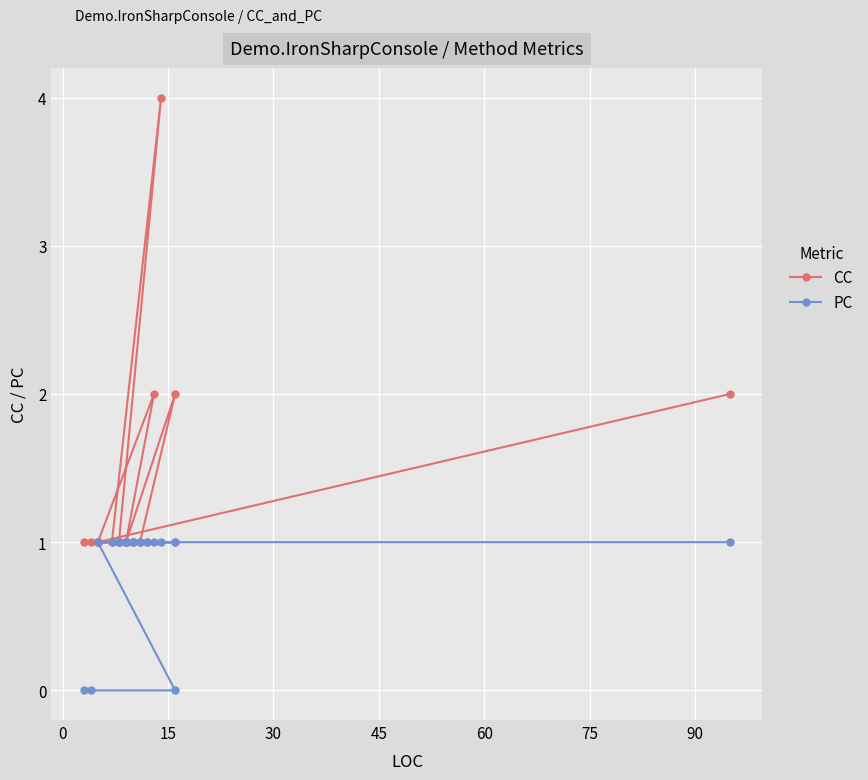

True or false: PC has more than 1 points higher than both neighbors.

False